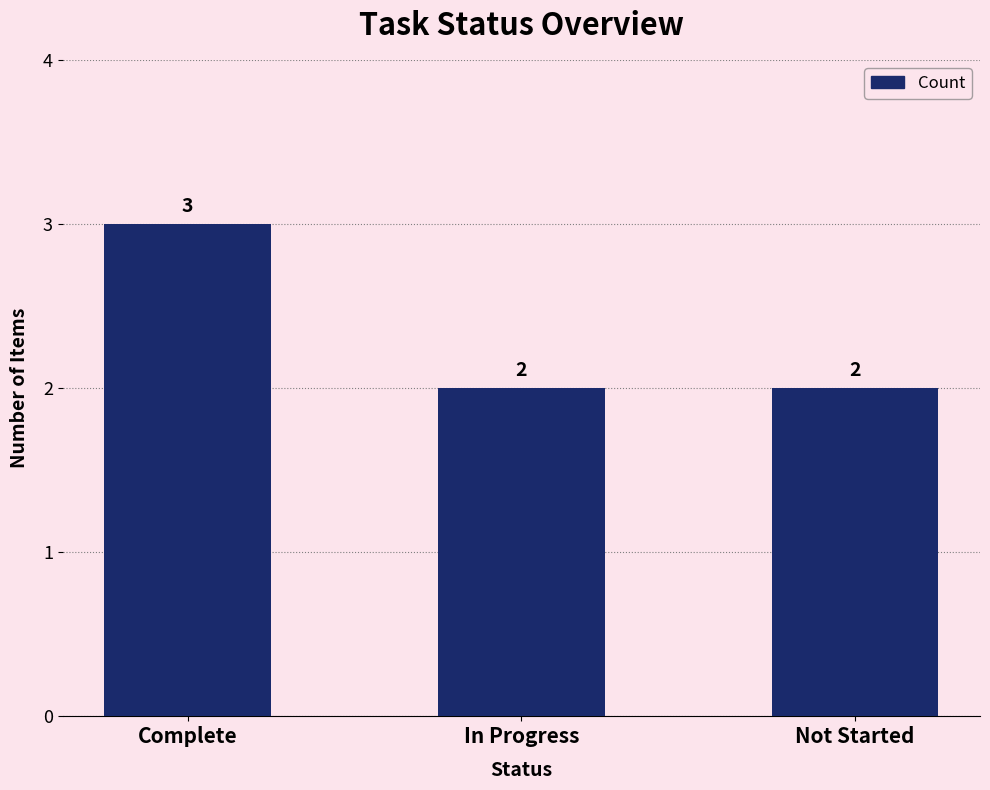

How many values are between 2 and 3?

3